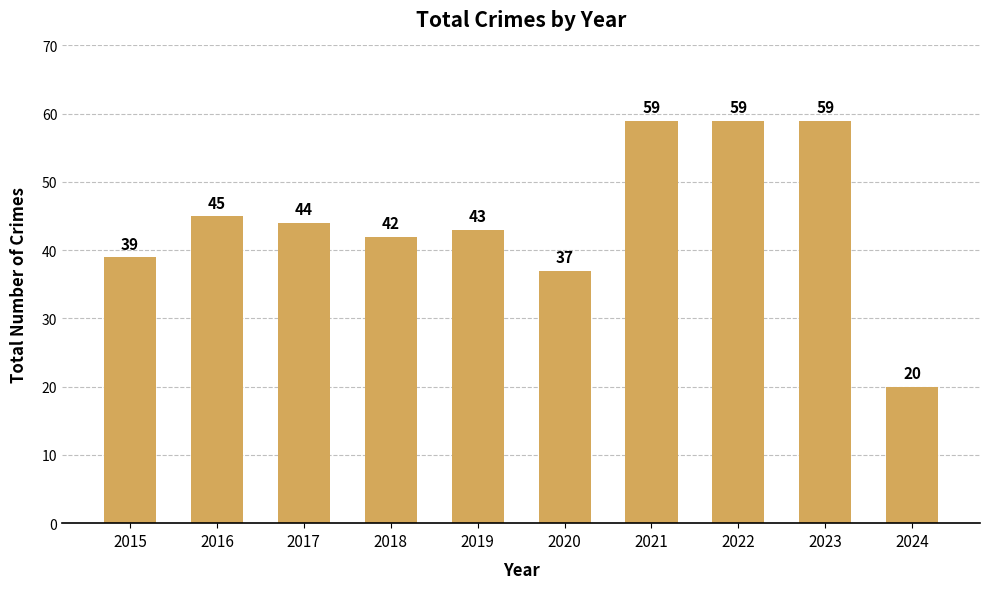

True or false: the data shows 20 at 2024.

True